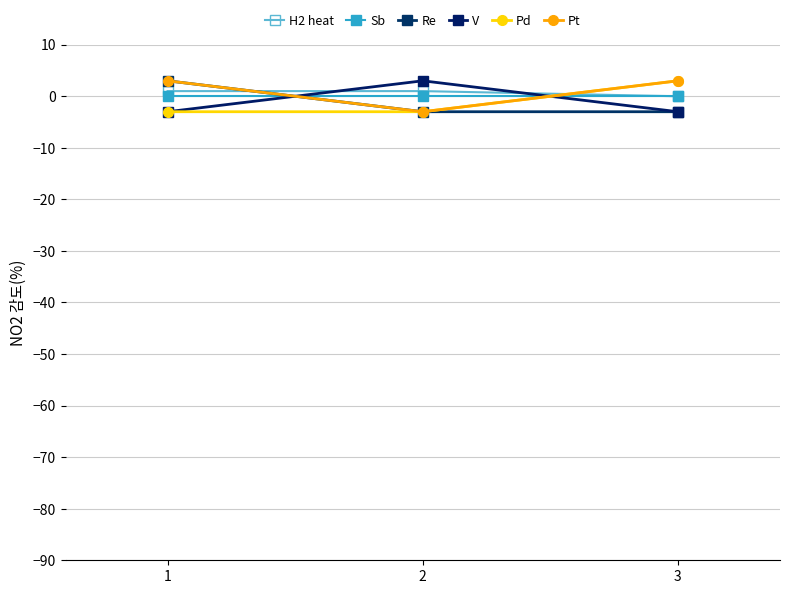

Does the chart display data point markers on the line(s)?

Yes